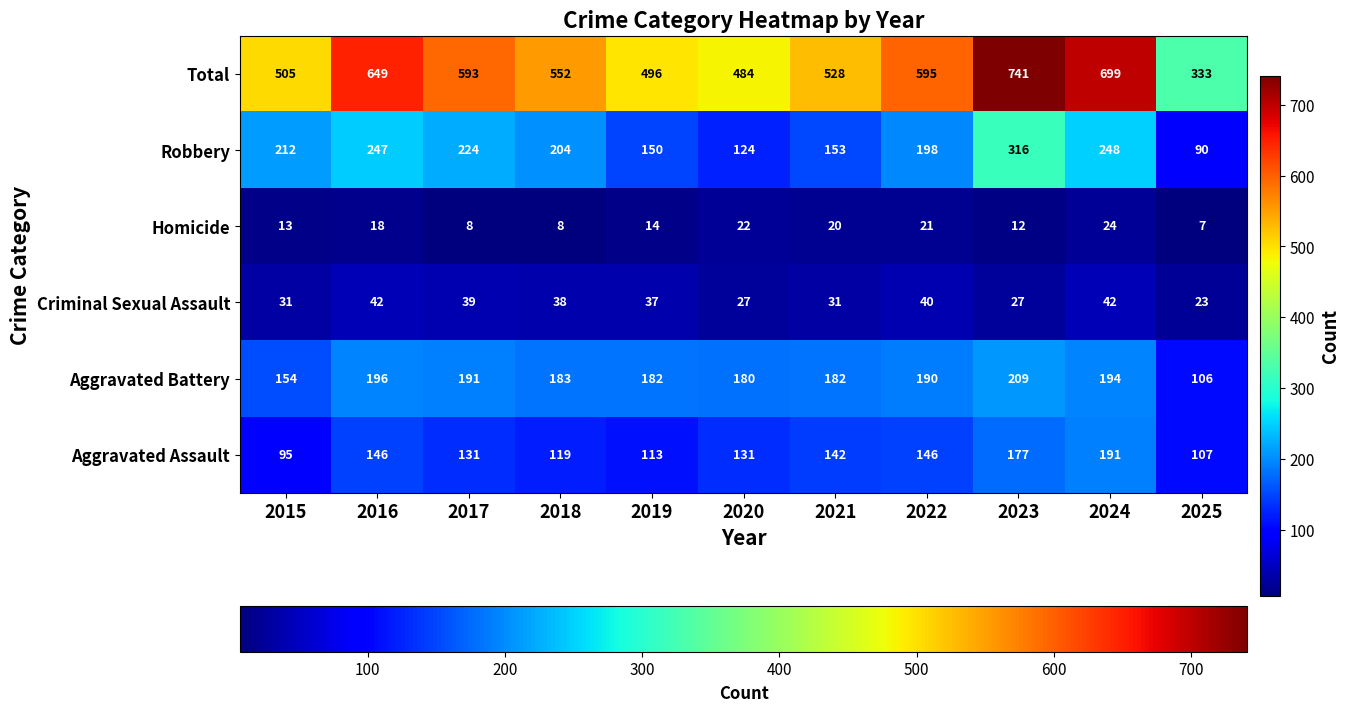

At how many categories does at least one series exceed 121?

11